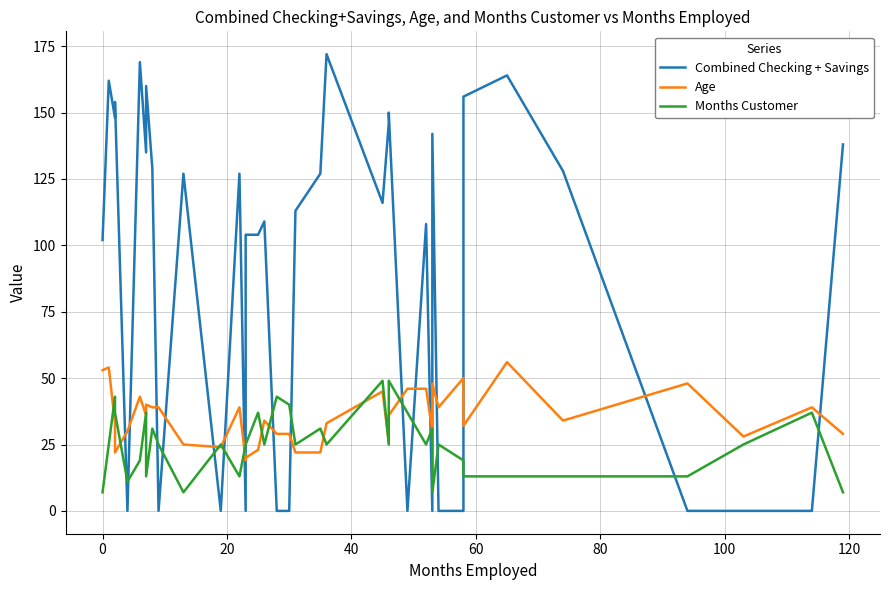

Reading left to right, transcribe all the data shown in this chart.

Combined Checking + Savings: 102	162	148	154	0	169	135	160	129	0	127	0	127	0	104	104	109	0	0	113	127	172	116	146	150	0	108	0	142	0	0	156	164	128	0	0	0	138
Age: 53	54	33	22	30	43	36	40	39	39	25	24	39	19	20	23	34	29	29	22	22	33	45	26	36	46	46	30	48	39	50	32	56	34	48	28	39	29
Months Customer: 7	25	43	37	11	19	37	13	31	25	7	25	13	25	25	37	25	43	40	25	31	25	49	25	49	37	25	31	7	25	19	13	13	13	13	25	37	7